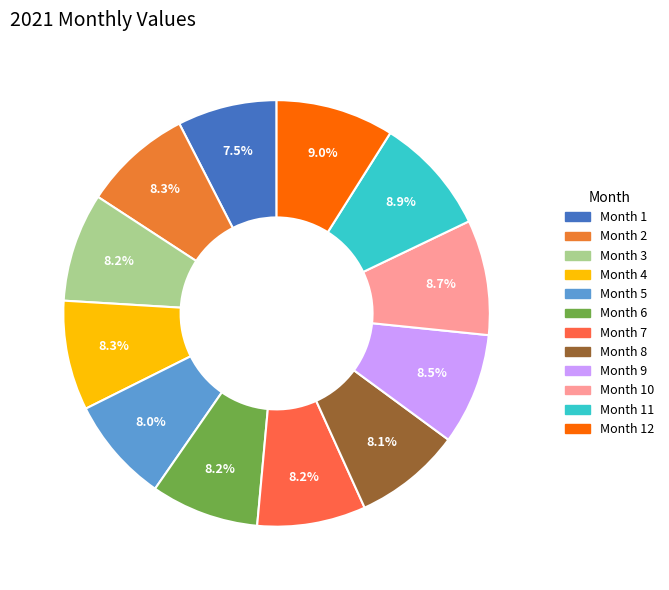

Does any single category account for the majority?

No